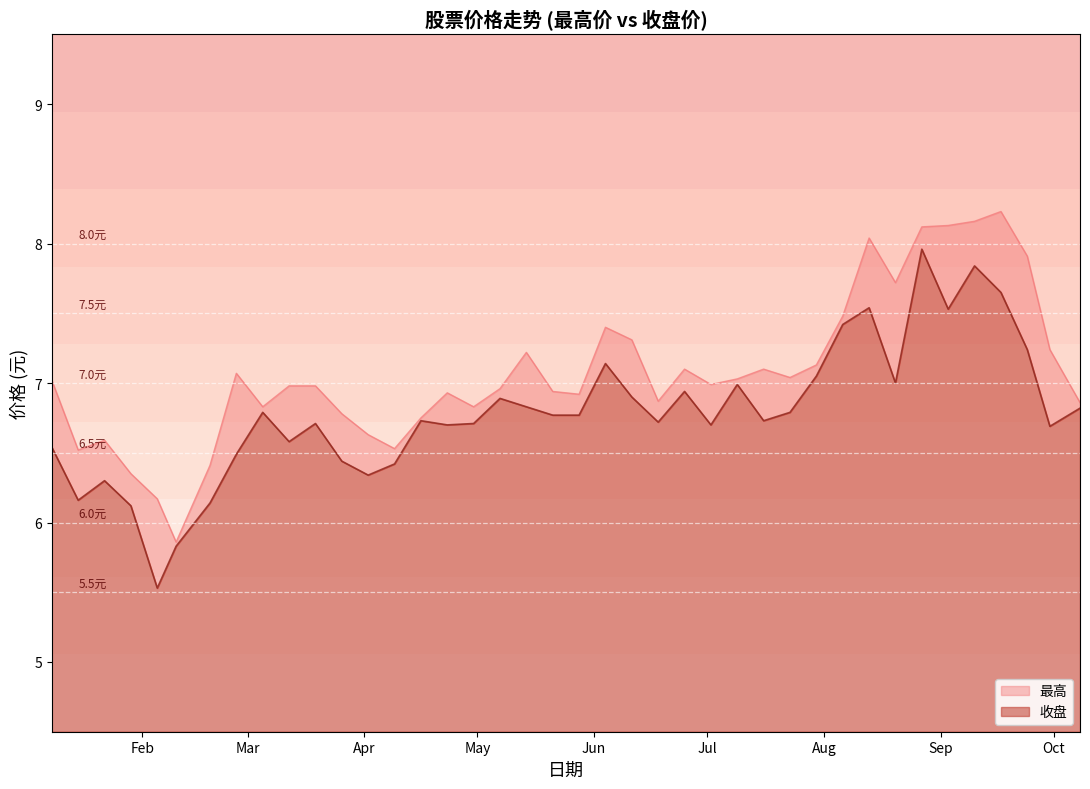

Reading right to left, list all the values displayed in this chart.

最高: 6.9	7.2	7.9	8.2	8.2	8.1	8.1	7.7	8.0	7.5	7.1	7.0	7.1	7.0	7.0	7.1	6.9	7.3	7.4	6.9	6.9	7.2	7.0	6.8	6.9	6.8	6.5	6.6	6.8	7.0	7.0	6.8	7.1	6.4	5.9	6.2	6.3	6.6	6.5	7.0
收盘: 6.8	6.7	7.2	7.7	7.8	7.5	8.0	7.0	7.5	7.4	7.0	6.8	6.7	7.0	6.7	6.9	6.7	6.9	7.1	6.8	6.8	6.8	6.9	6.7	6.7	6.7	6.4	6.3	6.4	6.7	6.6	6.8	6.5	6.1	5.8	5.5	6.1	6.3	6.2	6.5